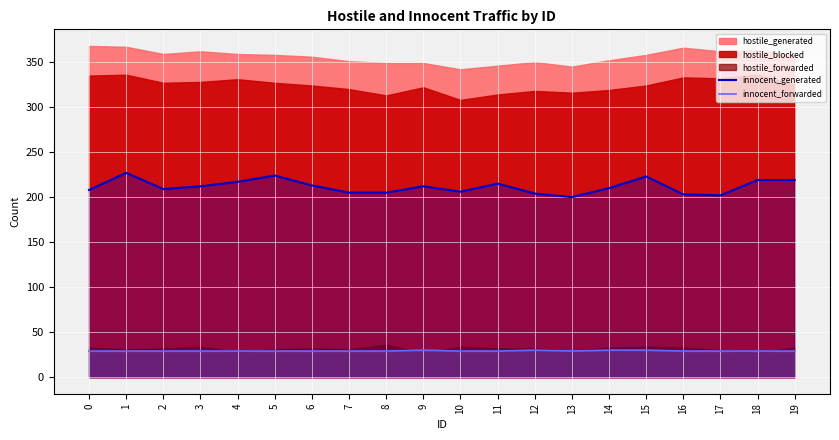

True or false: innocent_forwarded and innocent_generated cross at least once.

False